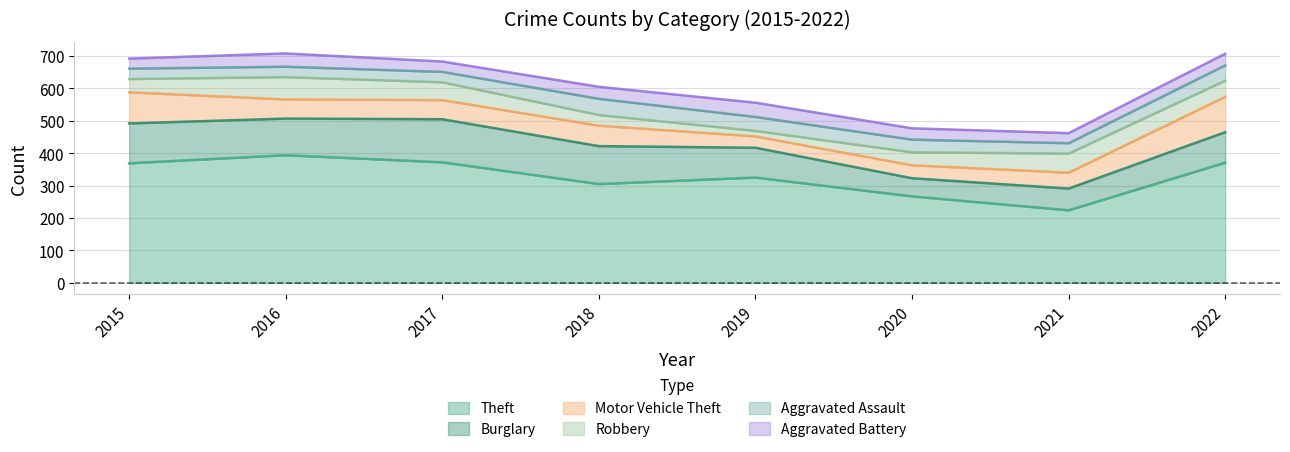

Which series has the largest range (max minus min)?

Theft